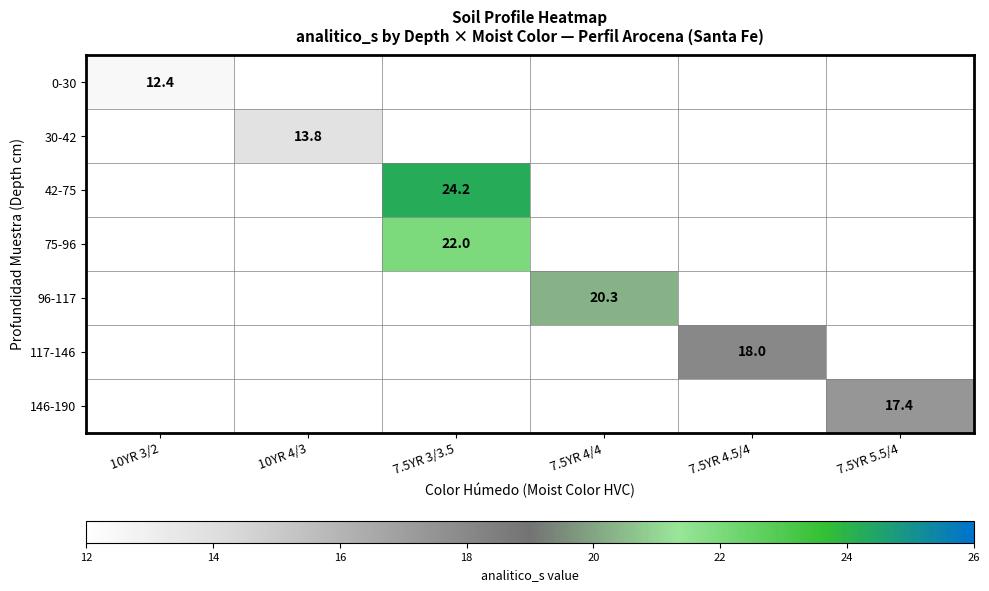

How many distinct data groups are displayed?

7